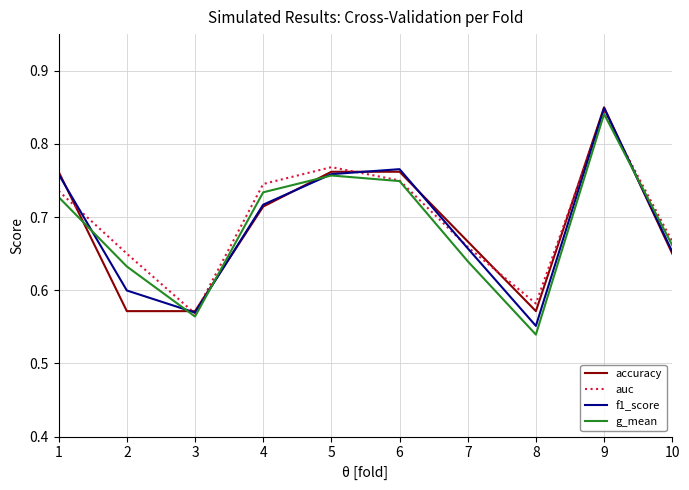

At which label is g_mean closest to 0?

8